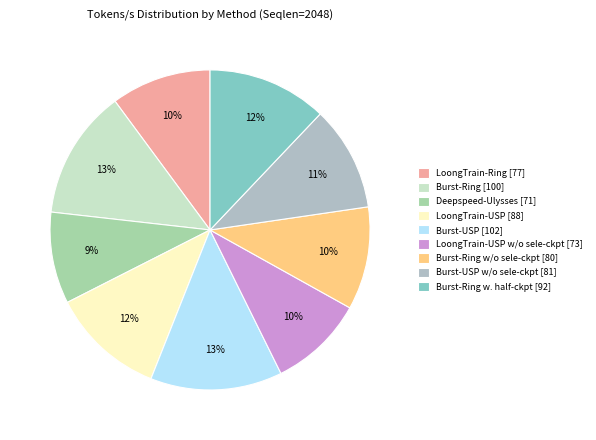

Count the number of slices in the pie.

9